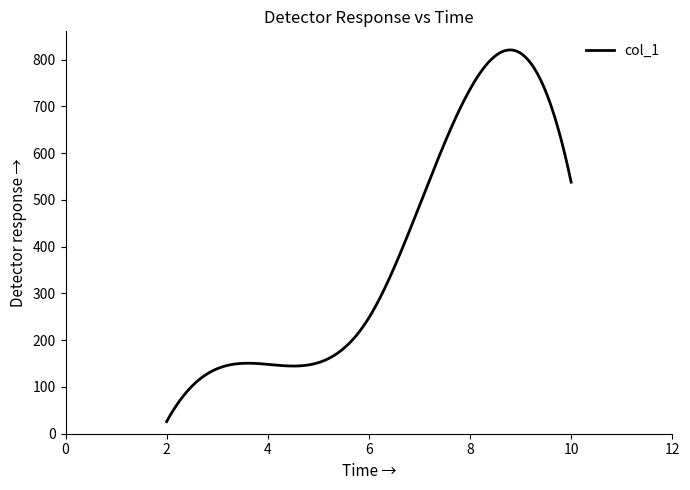

Does the chart have visible grid lines?

No